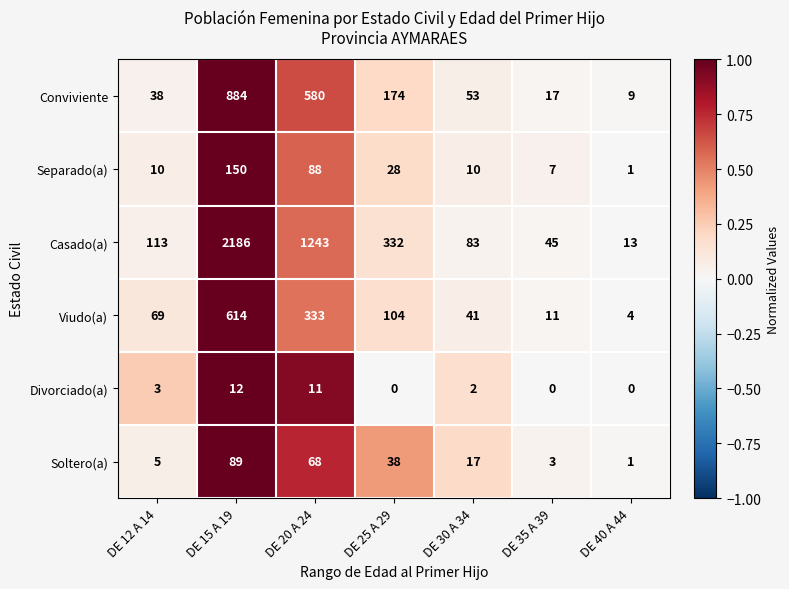

What is the sum of the Casado(a) values at DE 30 A 34 and DE 15 A 19?

2269